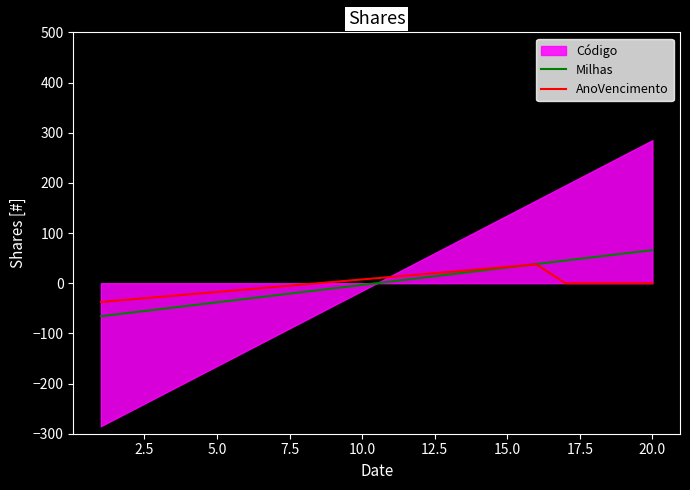

What is the lowest value of the AnoVencimento series?

-37.5